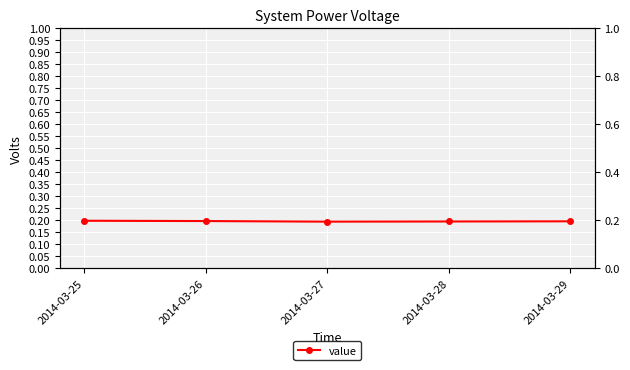

Where is the first local minimum?

2014-03-27